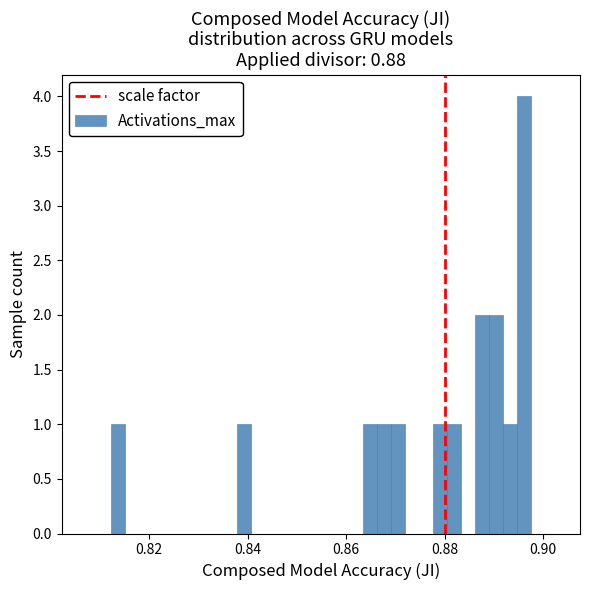

Read against the x-axis, roughly where is the centre of the tallest bar?

0.896